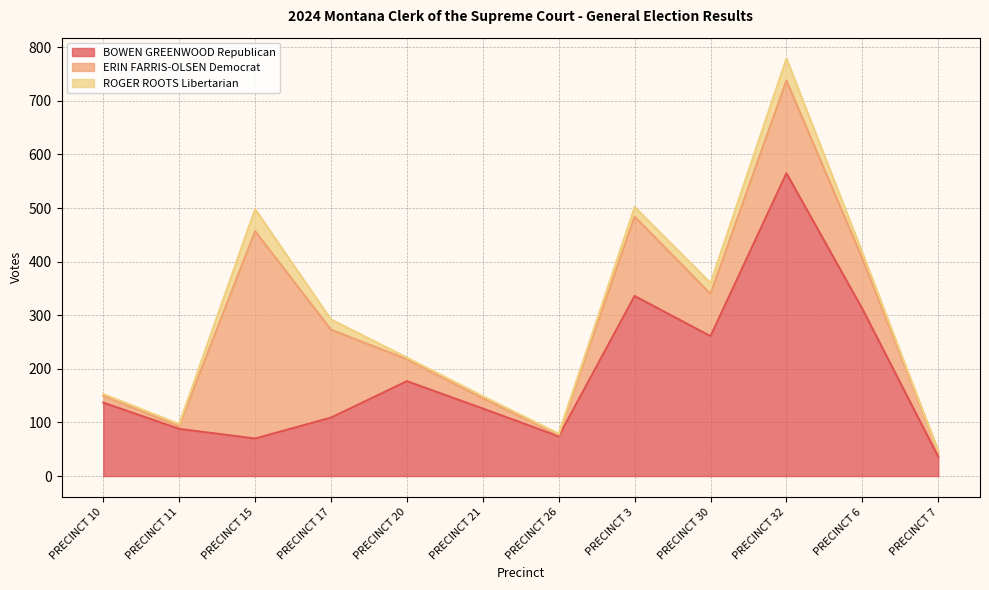

What is the label of the 11th point from the left?

PRECINCT 6